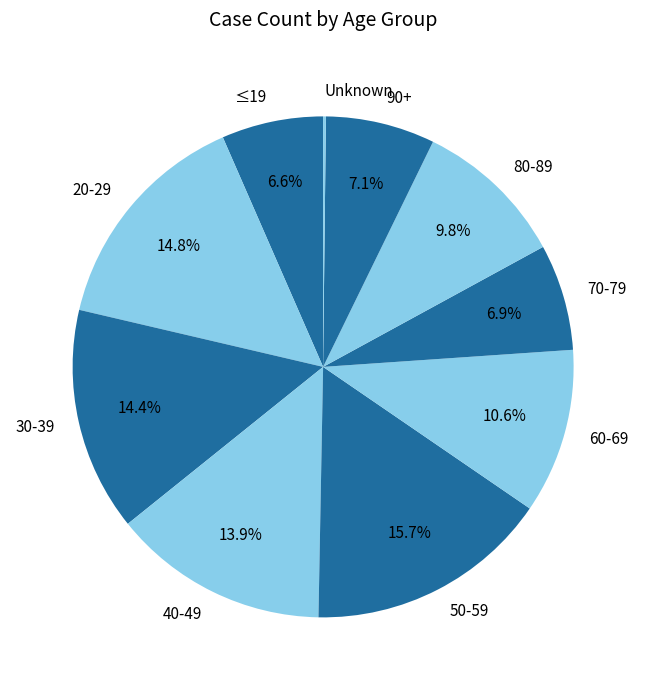

Is there any slice that represents more than half of the pie?

No